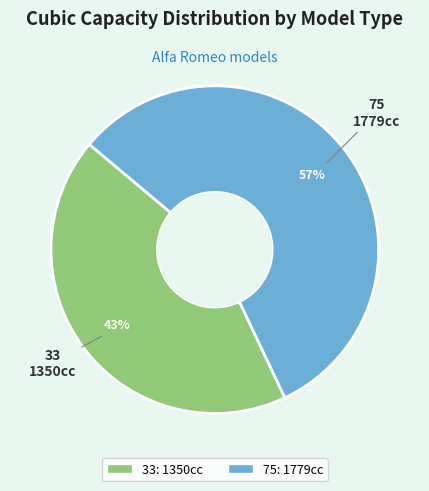

To the nearest percent, what is the difference between the 75 and 33 slice percentages?

14%